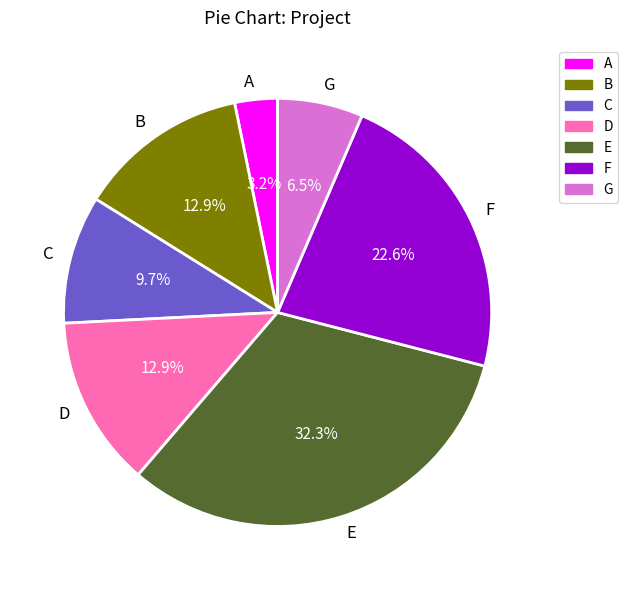

Which slice is the largest?

E